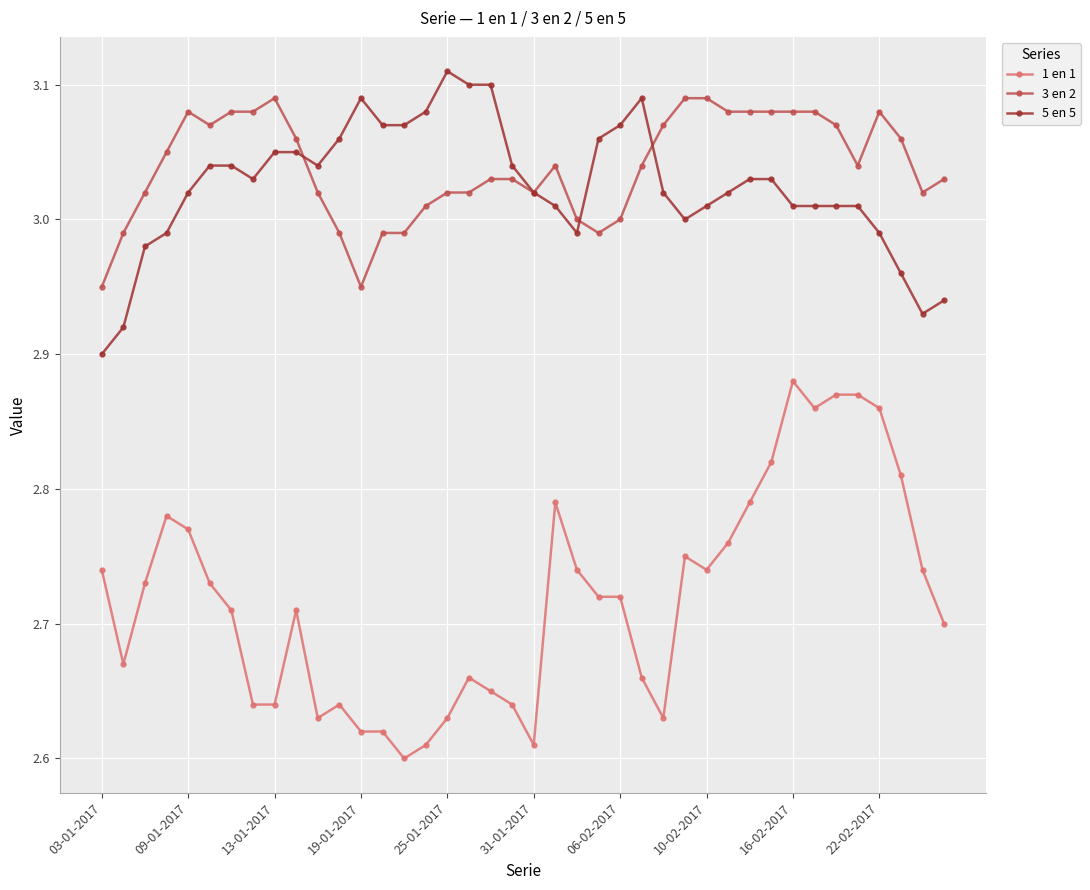

At how many categories does at least one series exceed 2?

40